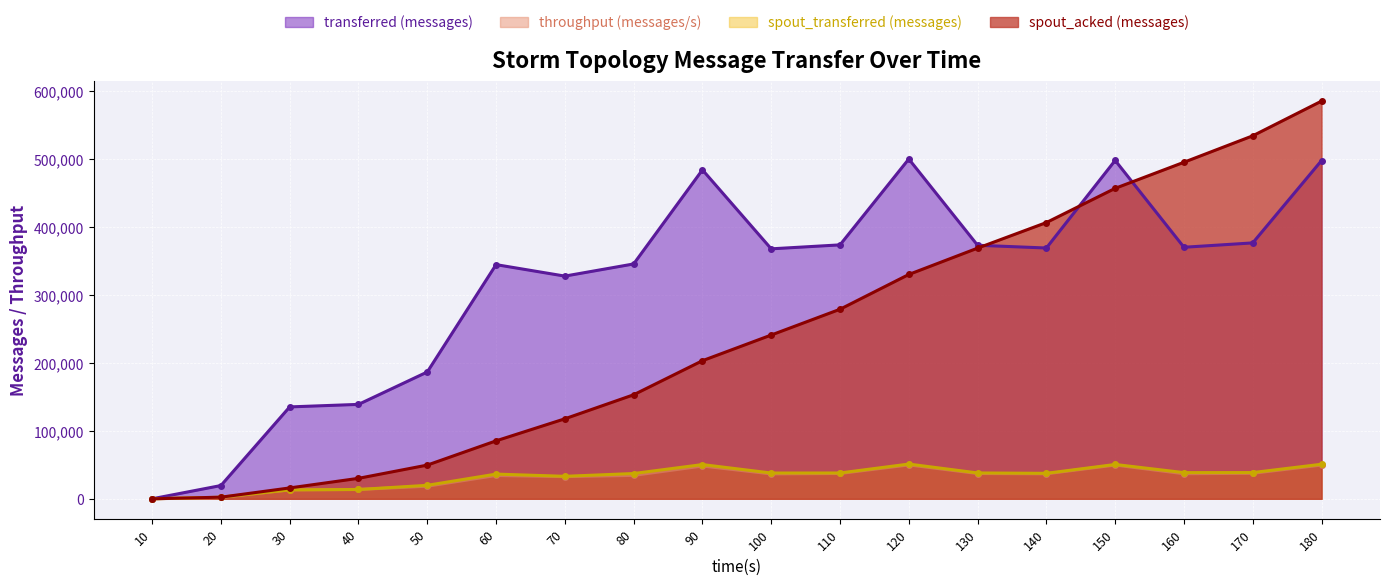

Reading left to right, list all the values displayed in this chart.

transferred (messages): 0	19520	135340	139040	186780	344880	327980	345880	484460	368140	373980	500440	373400	369360	498380	370460	376880	498120
throughput (messages/s): 0	1940	13209	13744	18551	34330	32657	34481	48248	36674	37293	49899	37239	36836	49723	36898	37597	49682
spout_transferred (messages): 0	2340	13100	13700	19860	36380	33100	37220	50400	37960	38020	51140	38080	37520	50540	38560	38620	50880
spout_acked (messages): 0	2380	16000	30140	49640	85340	117820	153200	203380	241180	279140	330360	369160	406840	457220	495640	534600	585720